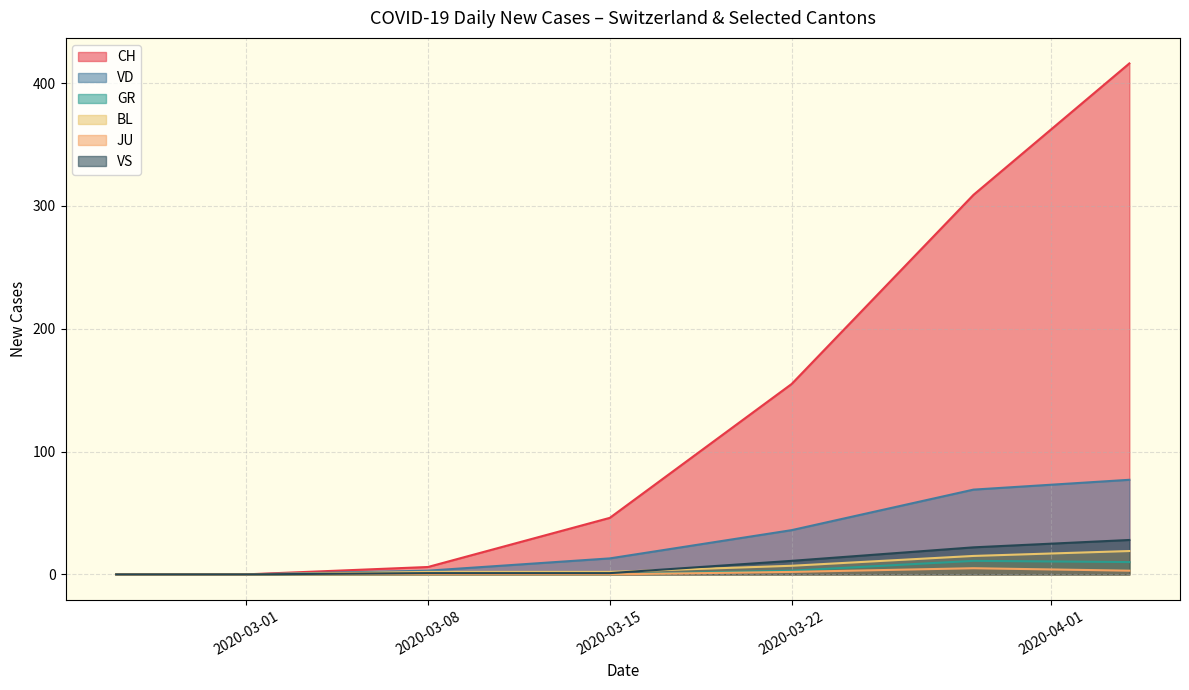

What is the maximum value shown in the chart?

416